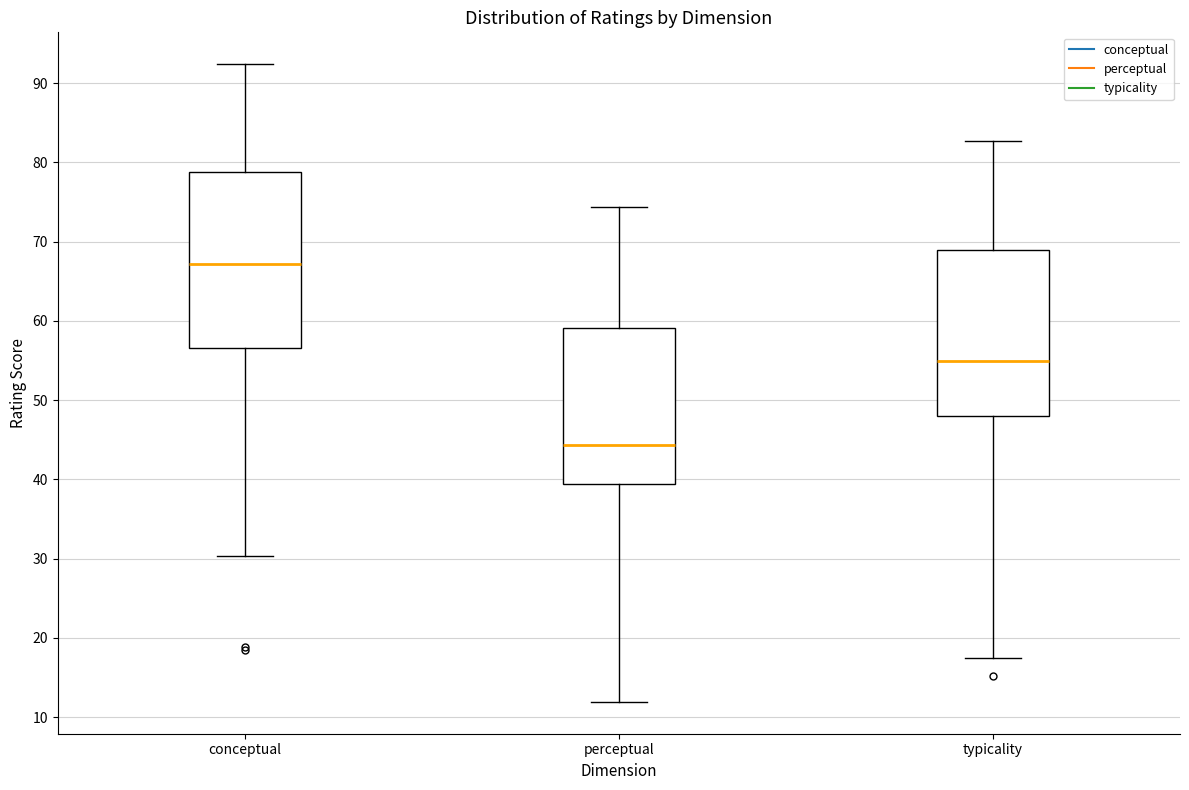

Reading left to right, read every box against the y-axis: the position of its median line, the range the box covers, and the ends of its whiskers. The values are not printed on the chart, so give them approximately, as read against the axis.

conceptual: median 67, box 57 to 79, whiskers 30 to 92
perceptual: median 44, box 39 to 59, whiskers 12 to 74
typicality: median 55, box 48 to 69, whiskers 18 to 83